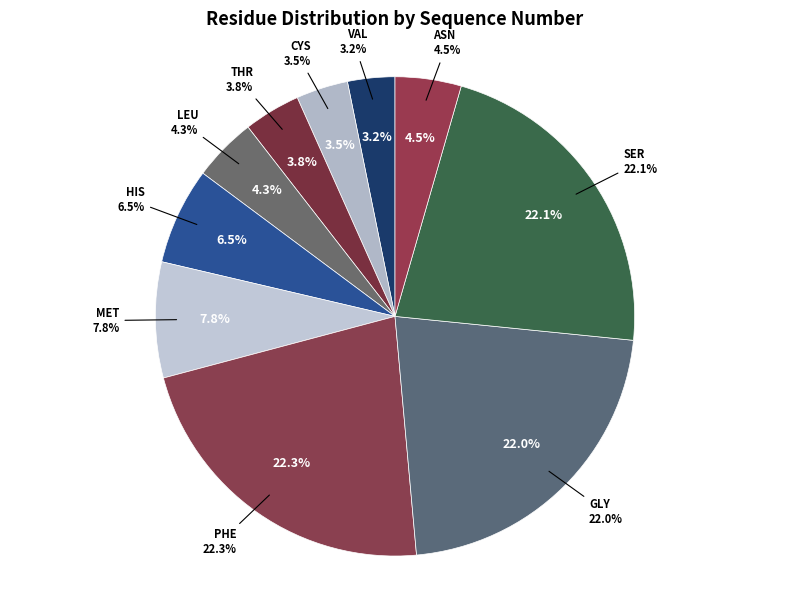

Count the number of slices in the pie.

10